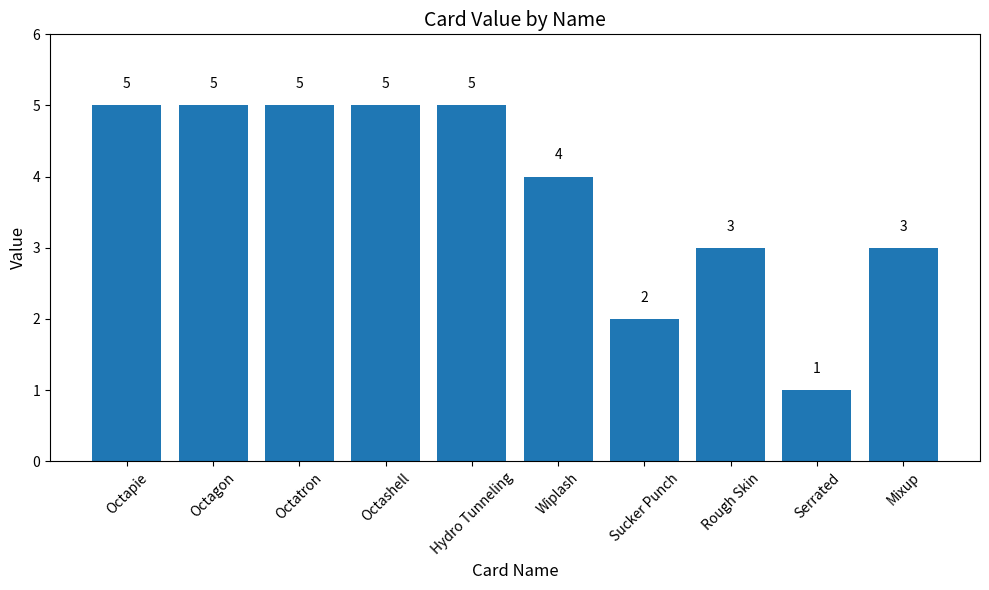

What is the approximate value at Serrated?

1